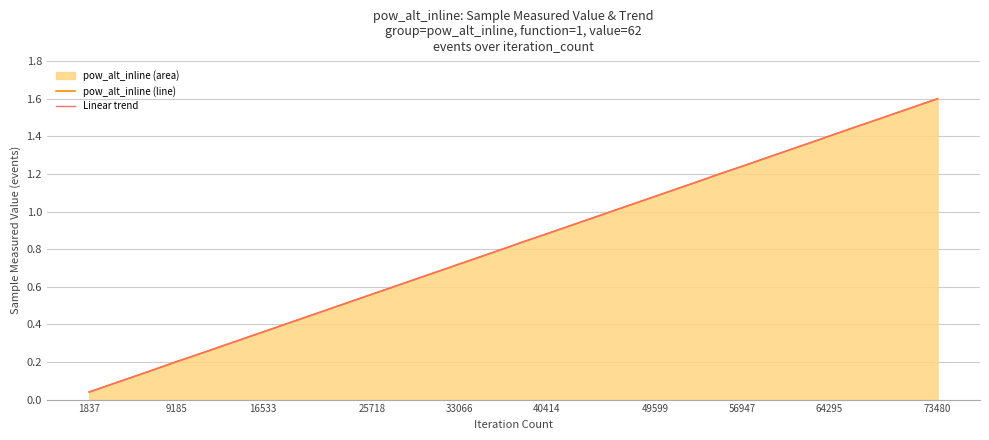

Which category has the highest value across all series?

73480